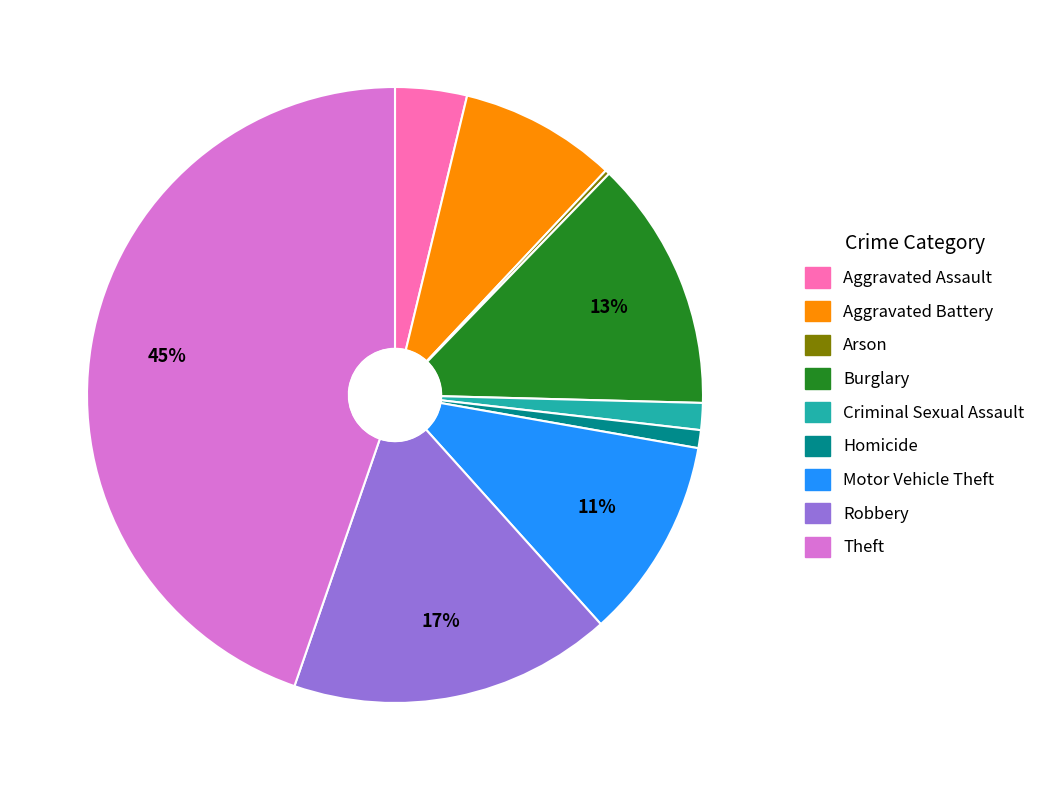

True or false: Aggravated Assault accounts for 12% of the total.

False